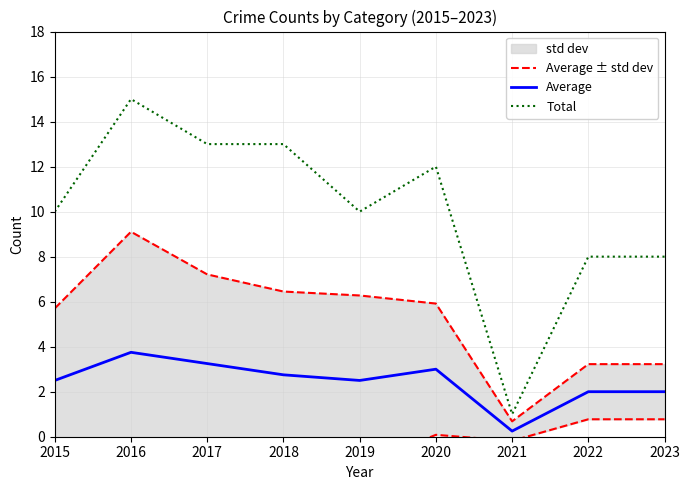

Reading left to right, transcribe all the data shown in this chart.

Average ± std dev: 5.7	9.1	7.2	6.4	6.3	5.9	0.7	3.2	3.2
Average: 2.5	3.8	3.2	2.8	2.5	3.0	0.2	2.0	2.0
Total: 10.0	15.0	13.0	13.0	10.0	12.0	1.0	8.0	8.0